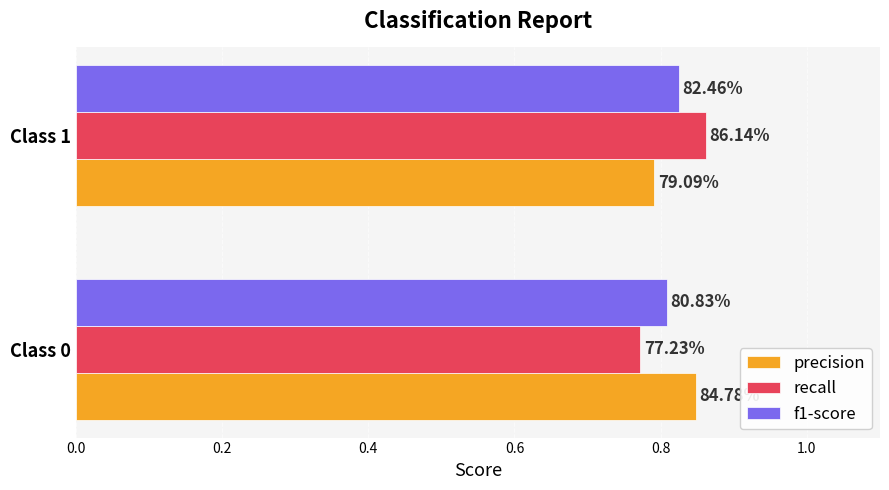

What are all the series names shown in the legend?

precision, recall, f1-score